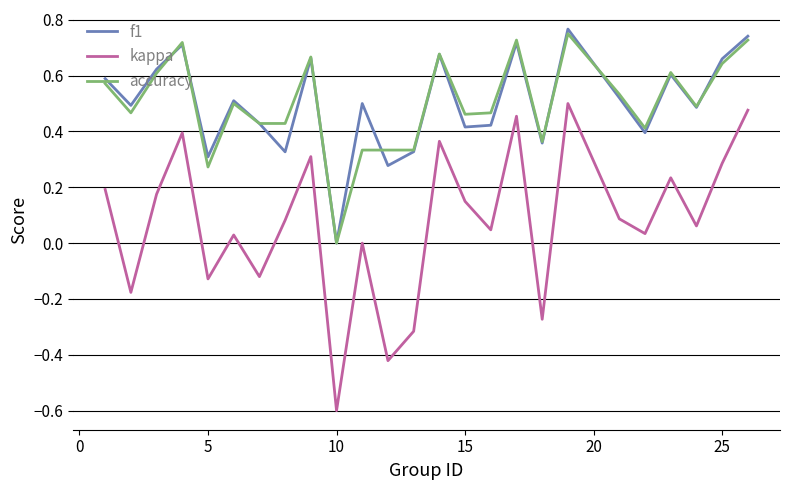

Which series has the largest range (max minus min)?

kappa